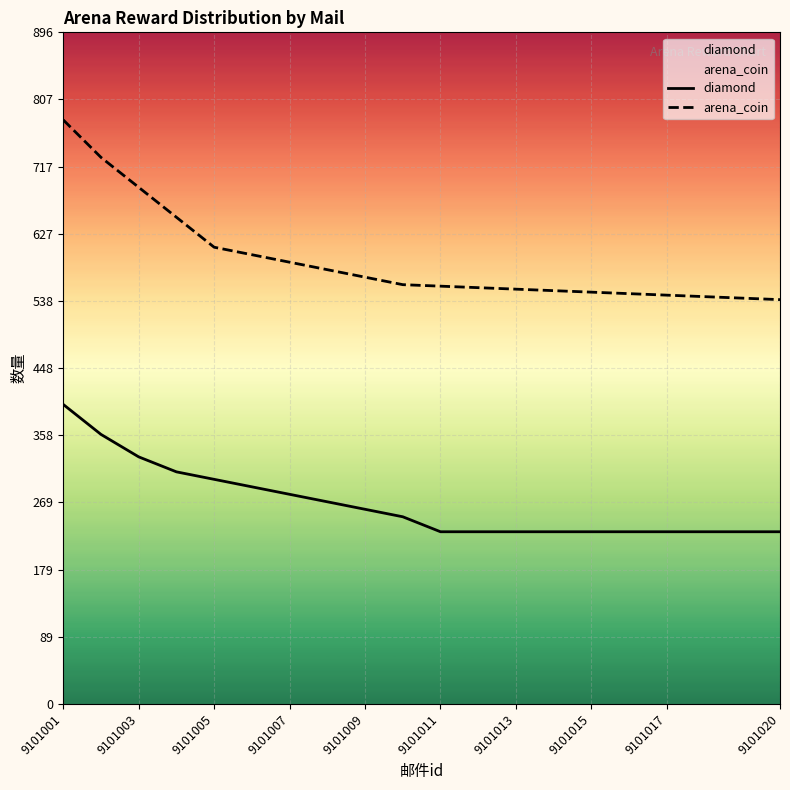

How many data points does each series have?

20